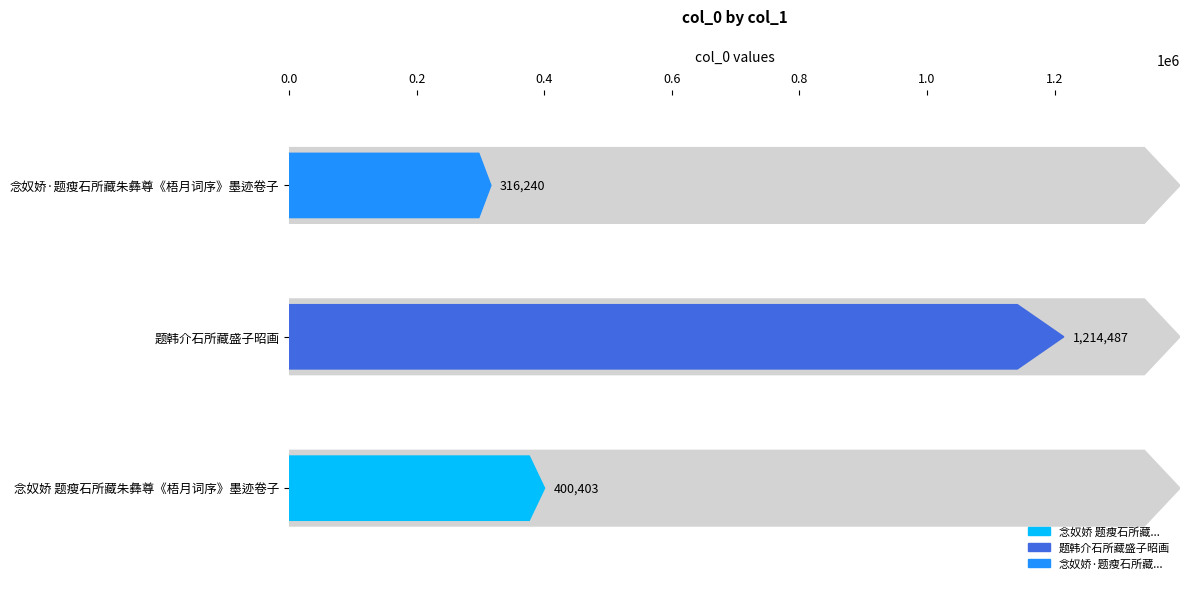

What is the value of the 3rd bar from the left?

316240